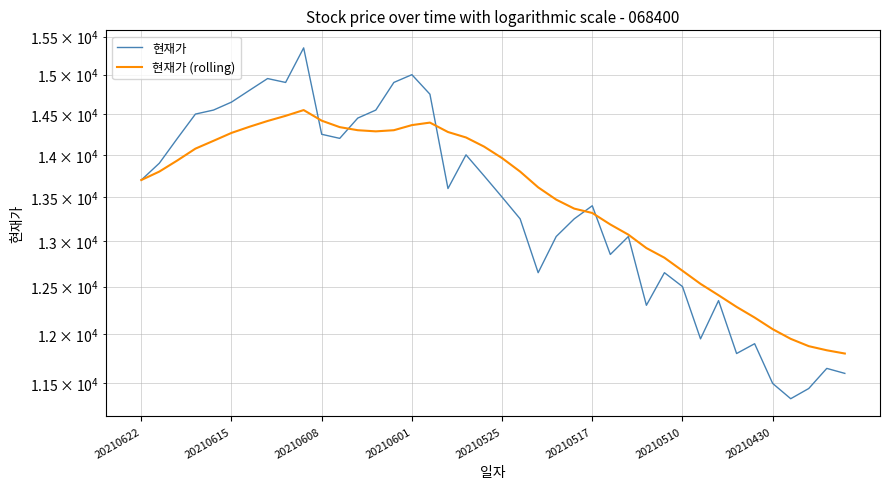

True or false: 현재가 and 현재가 (rolling) intersect in this chart.

True